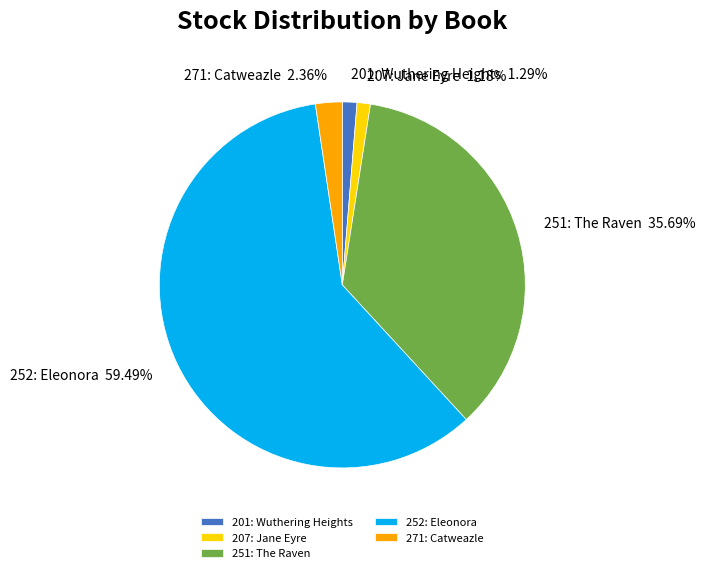

To the nearest percent, what is the difference between the largest and smallest slice percentages?

58%